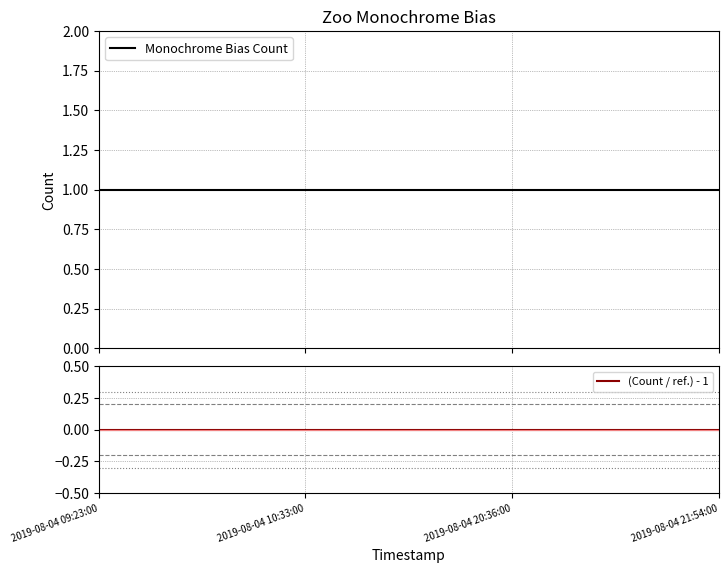

How many lines are shown in the chart?

2